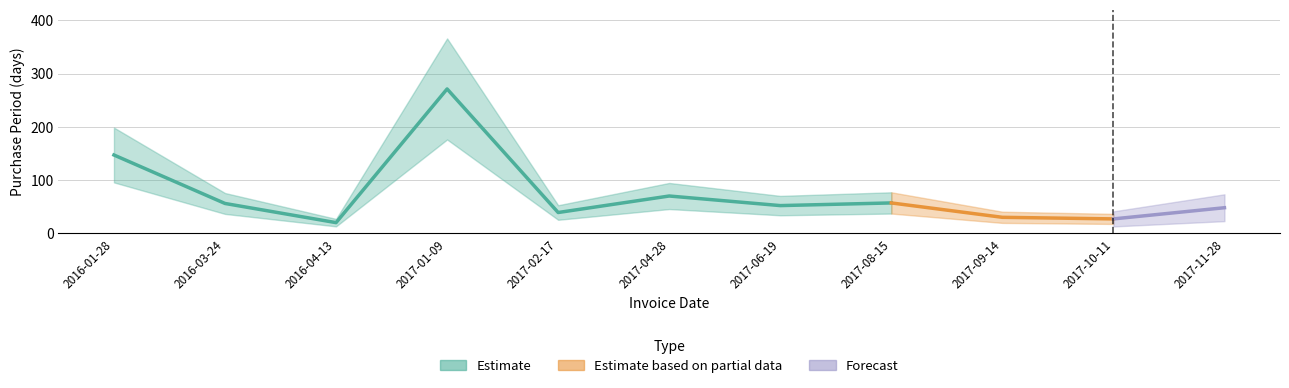

What is the difference between the maximum and minimum values?

251